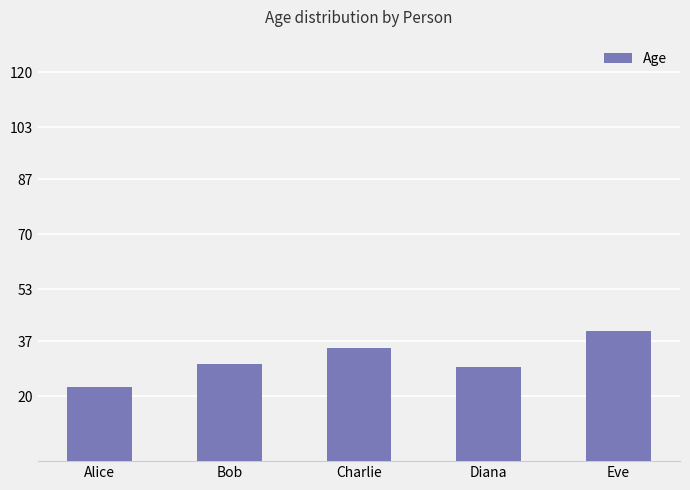

True or false: the data shows 29 at Diana.

True